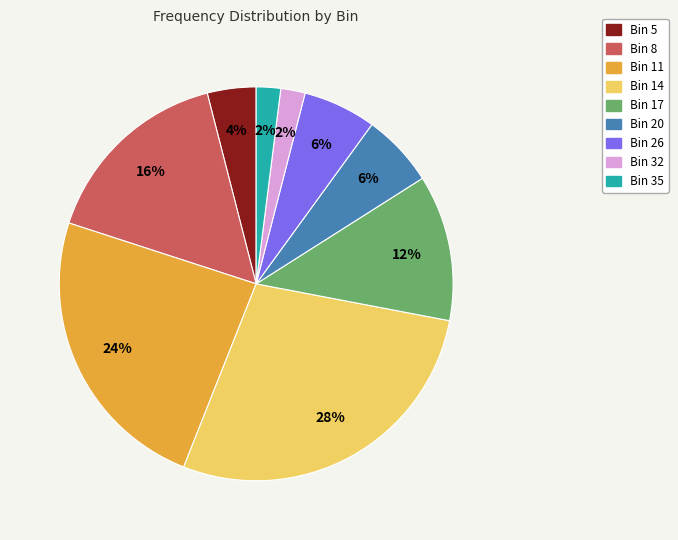

Is there a majority slice in this chart?

No